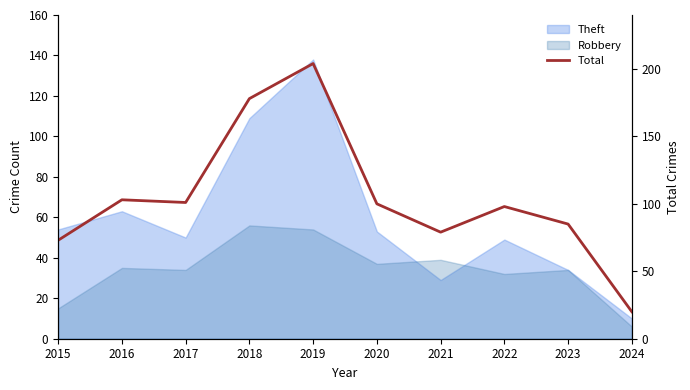

Does the chart display data point markers on the line(s)?

No